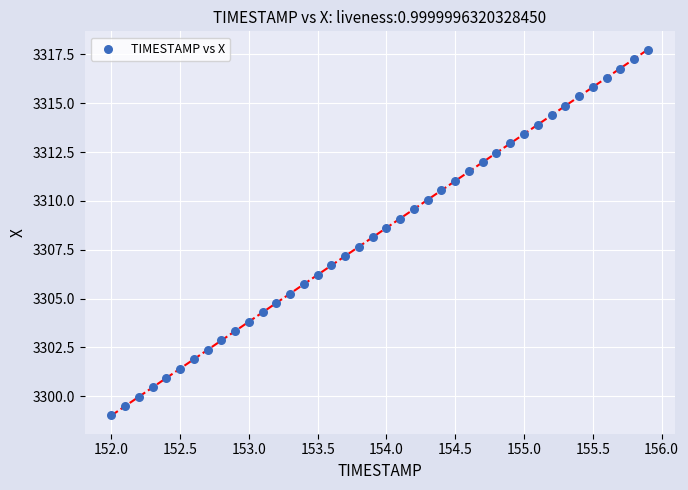

What is the range of X values (max minus min)?

3.9